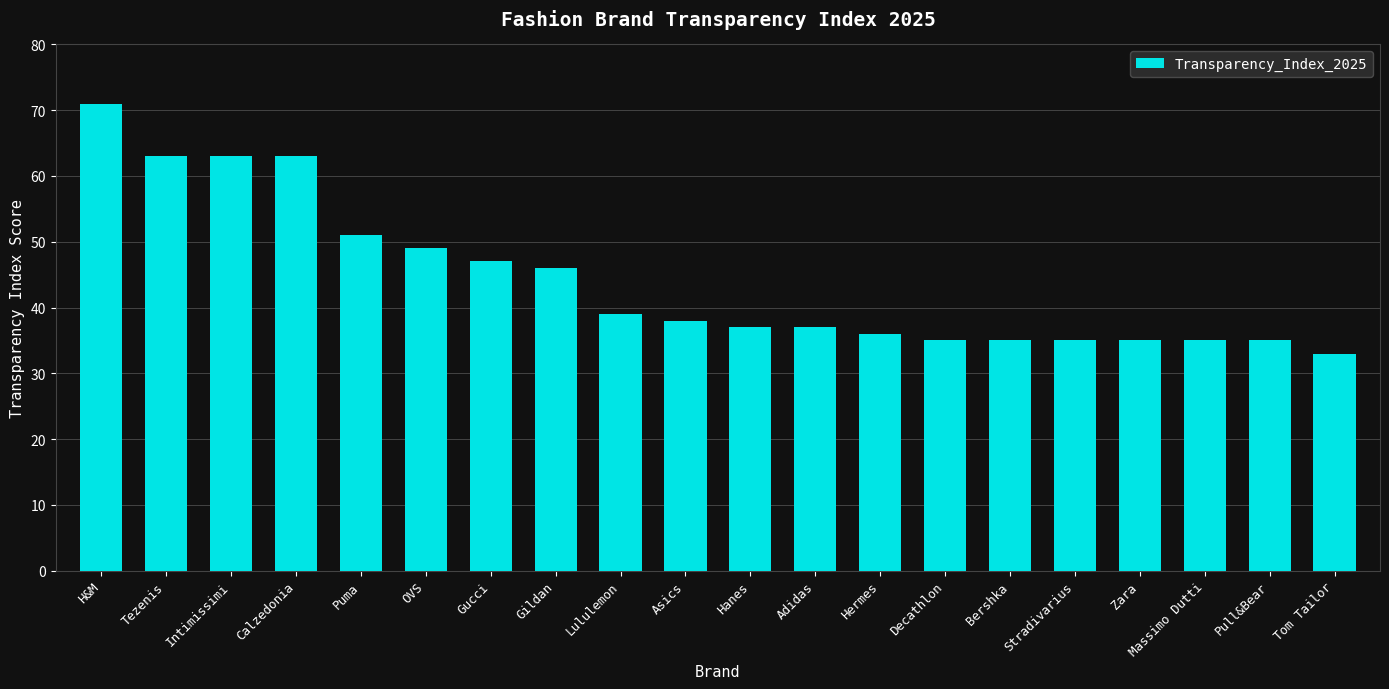

What is the label of the 8th bar from the right?

Hermes